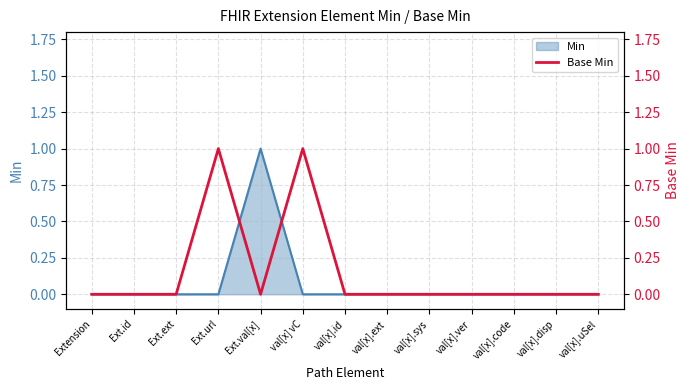

What is the label of the 13th point from the right?

Extension